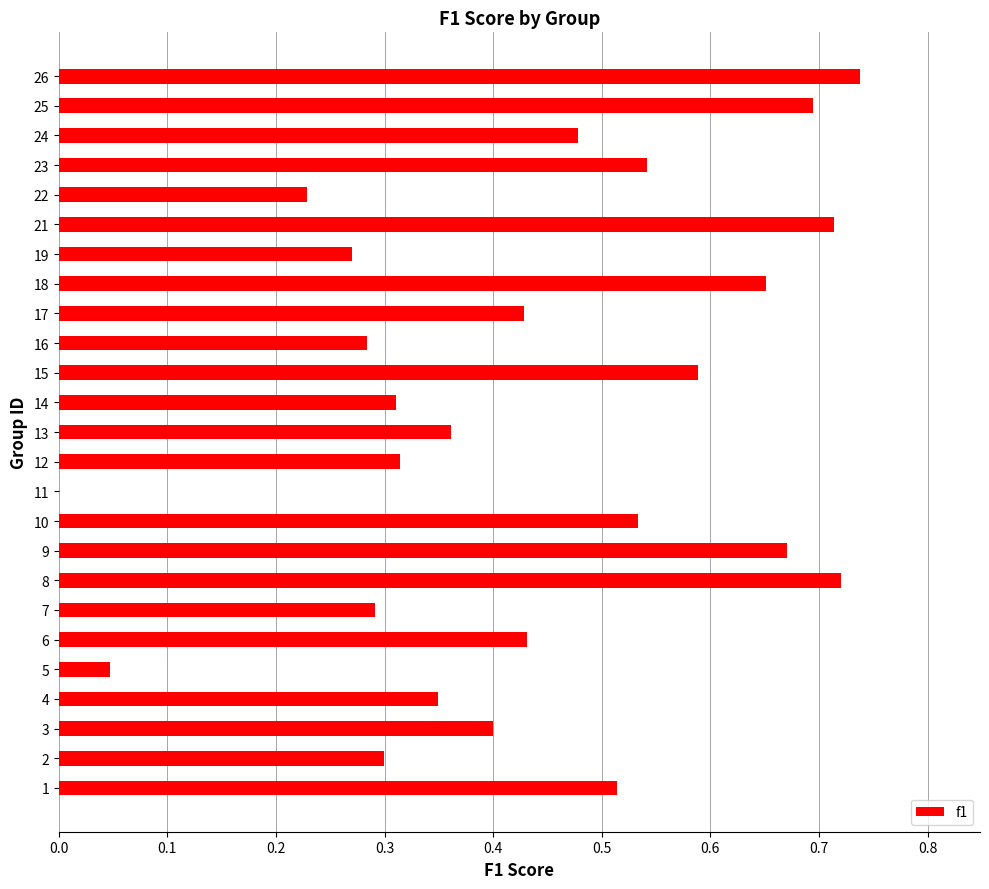

Between 9 and 16, which is larger?

9